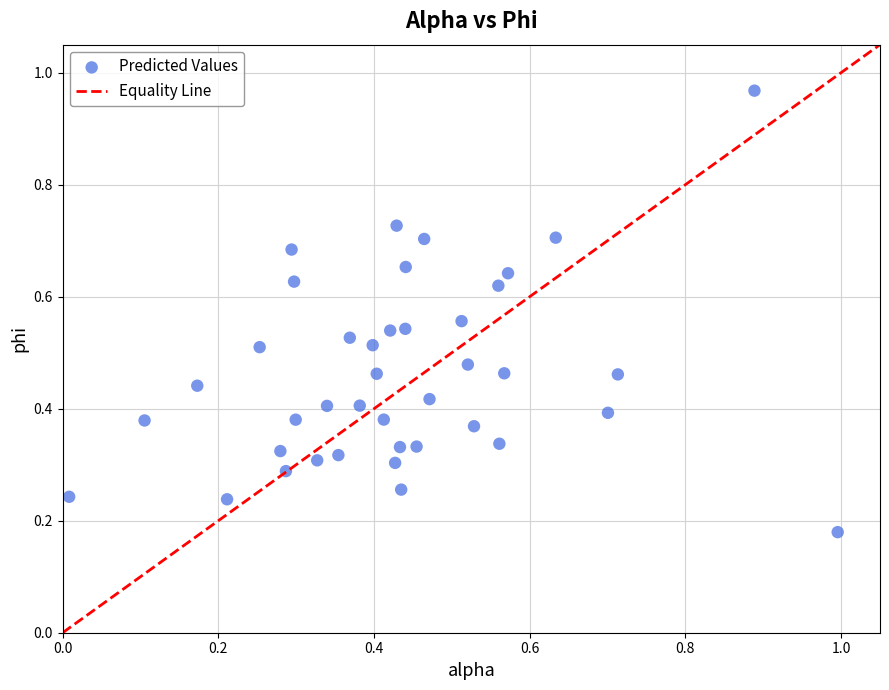

What is the range of Y values (max minus min)?

0.8